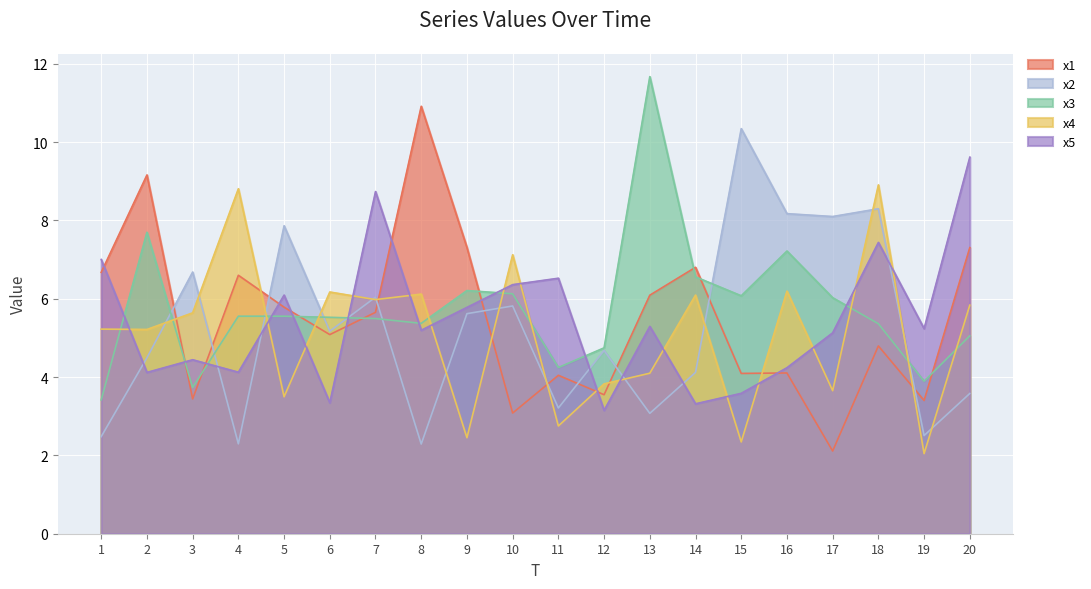

Reading left to right, what are all the values shown in this chart?

x1: 6.7	9.2	3.4	6.6	5.8	5.1	5.7	10.9	7.3	3.1	4.0	3.5	6.1	6.8	4.1	4.1	2.1	4.8	3.4	7.3
x2: 2.5	4.5	6.7	2.3	7.9	5.2	6.0	2.3	5.6	5.8	3.2	4.7	3.1	4.1	10.3	8.2	8.1	8.3	2.5	3.6
x3: 3.4	7.7	3.7	5.6	5.6	5.5	5.5	5.4	6.2	6.1	4.2	4.7	11.7	6.6	6.1	7.2	6.0	5.4	3.9	5.1
x4: 5.2	5.2	5.6	8.8	3.5	6.2	6.0	6.1	2.5	7.1	2.8	3.8	4.1	6.1	2.3	6.2	3.7	8.9	2.0	5.8
x5: 7.0	4.1	4.4	4.1	6.1	3.3	8.7	5.2	5.8	6.4	6.5	3.1	5.3	3.3	3.6	4.2	5.1	7.4	5.2	9.6